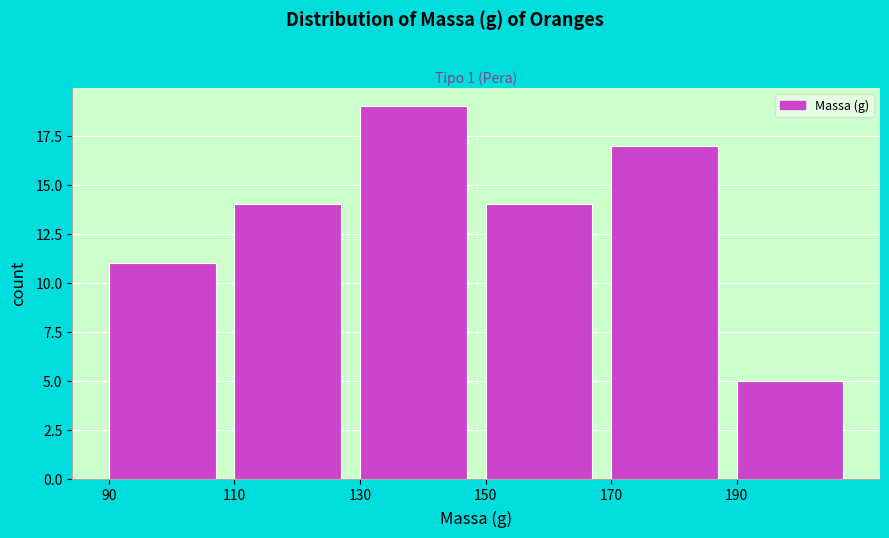

How tall is the bar that spans 170 to 190 on the x-axis? The values are not printed on the chart, so give them approximately, as read against the axis.

17